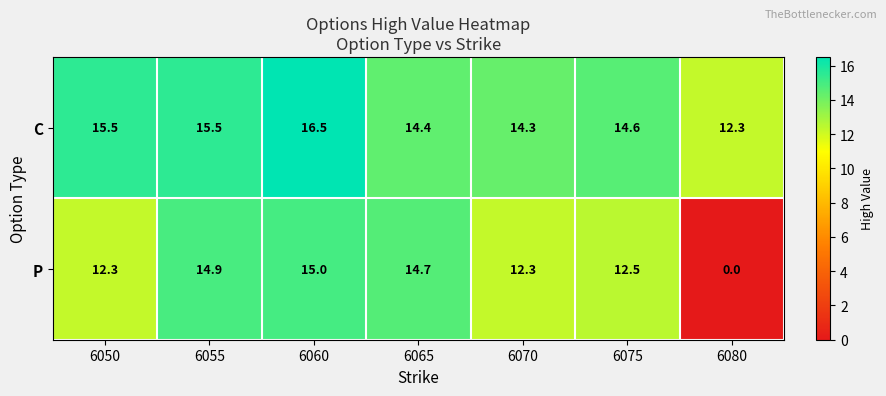

What is the maximum value for P?

15.0